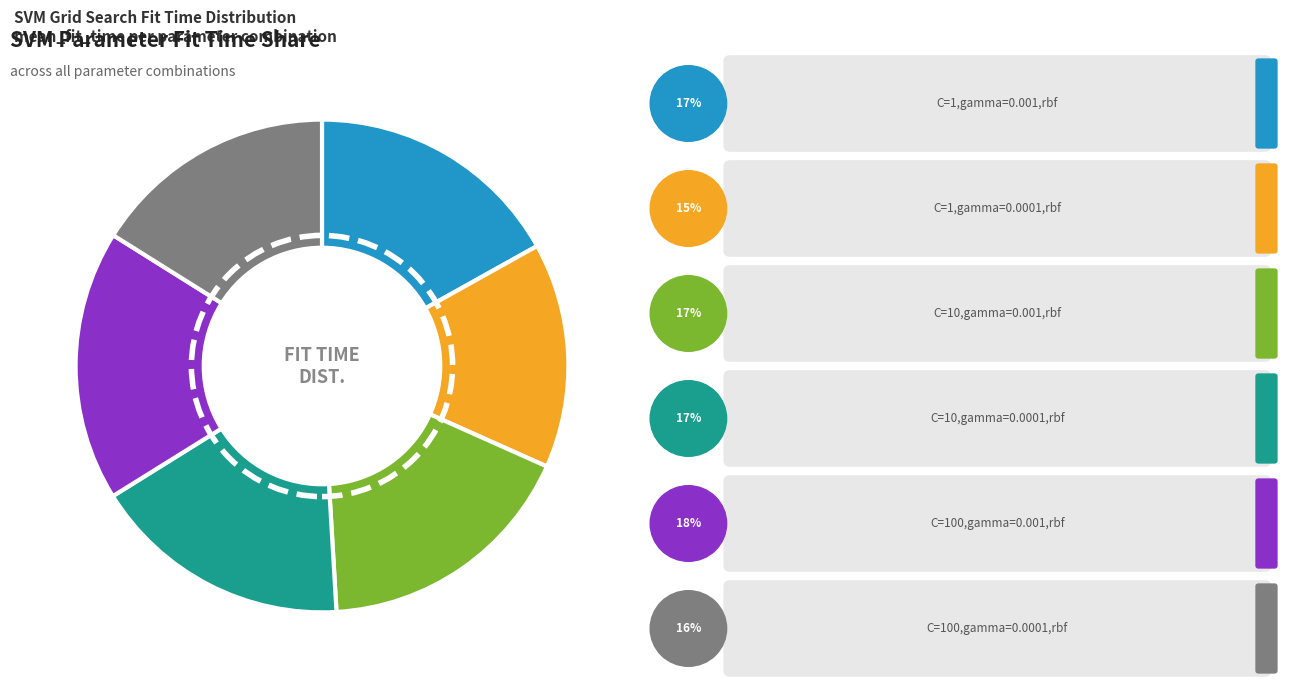

Is there any slice that represents more than half of the pie?

No